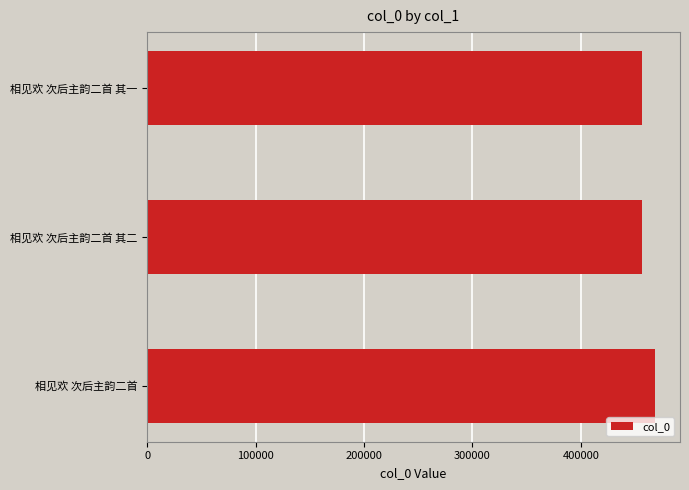

What is the label of the 1st bar from the bottom?

相见欢 次后主韵二首